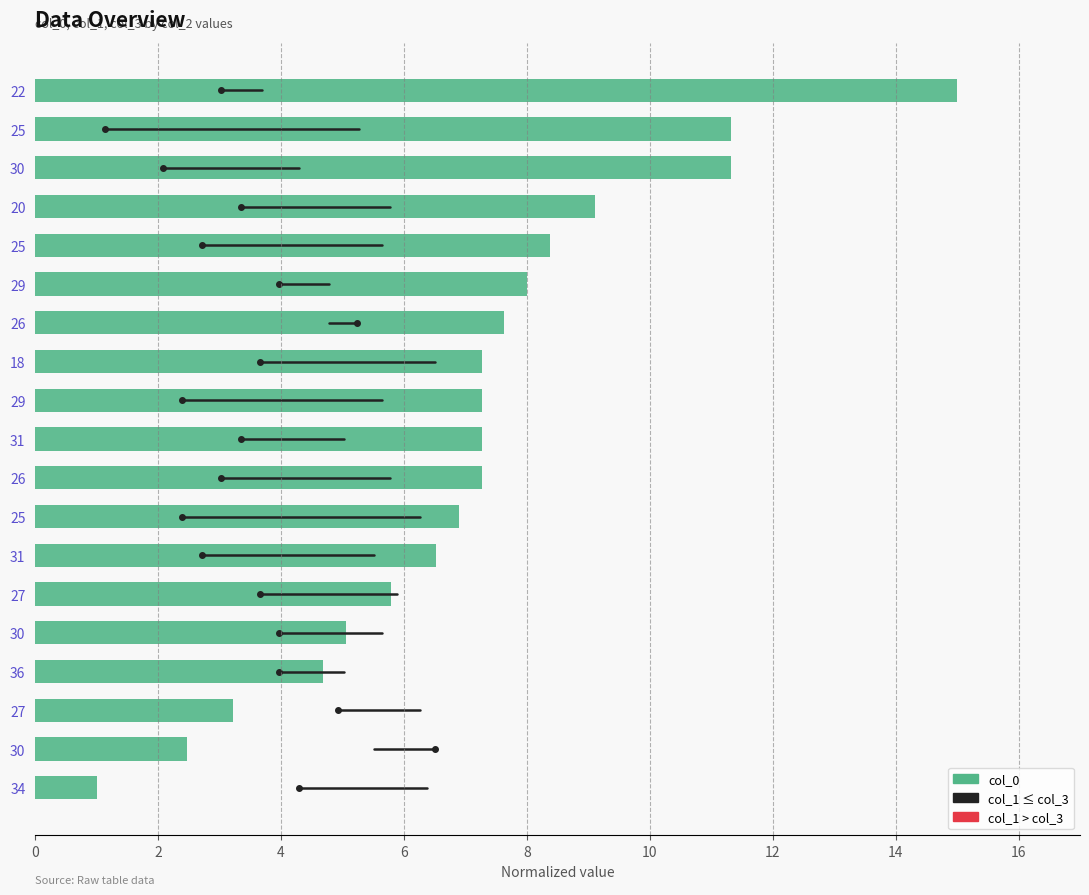

Does the chart contain any negative values?

No